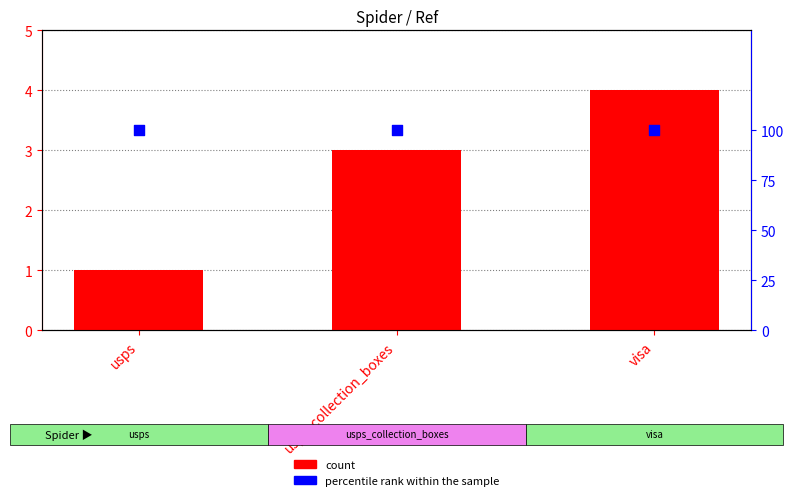

Which series has the largest total across all categories?

percentile rank within the sample